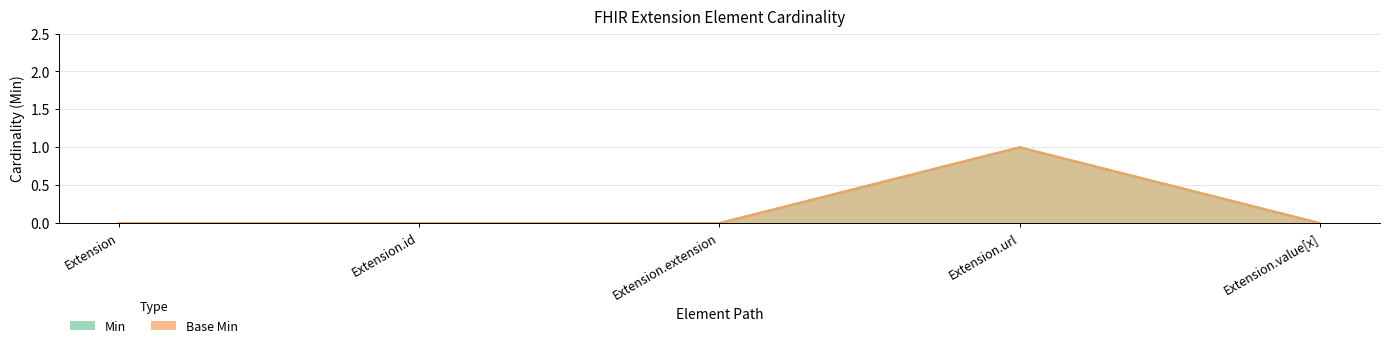

What is the sum of all Base Min values?

1